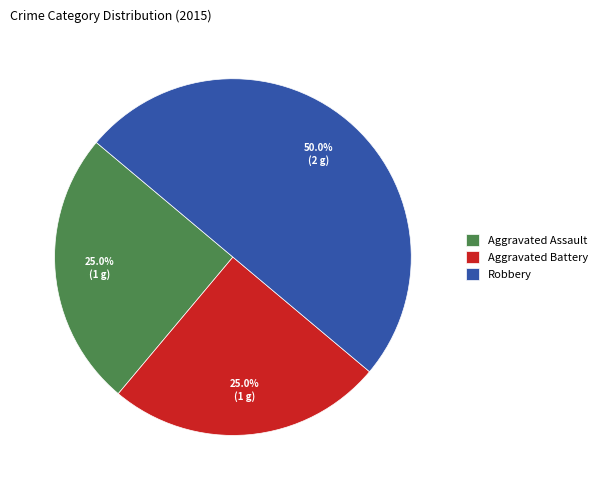

Which slice is the largest?

Robbery